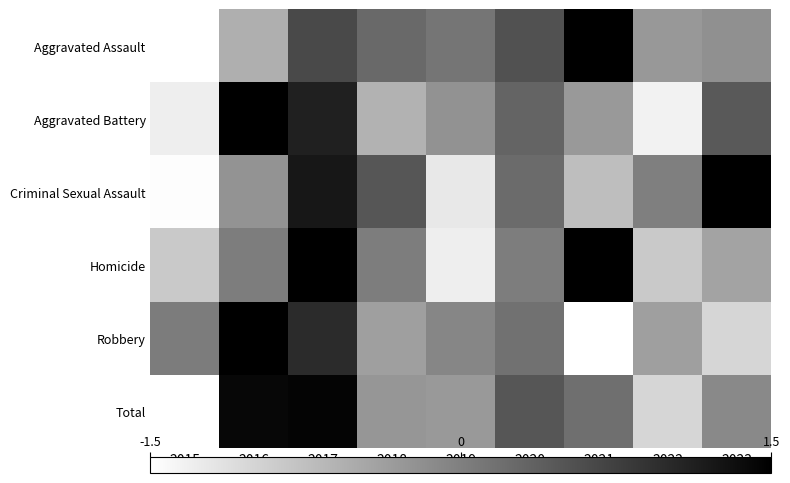

Rank the series by their maximum value, from highest to lowest.

Robbery, Aggravated Battery, Homicide, Criminal Sexual Assault, Aggravated Assault, Total